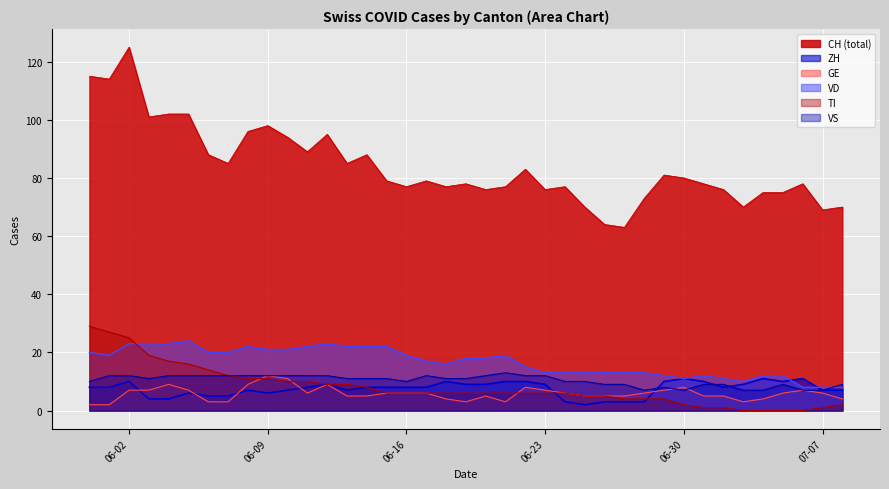

Where is TI nearest to the value 14?

2020-06-06